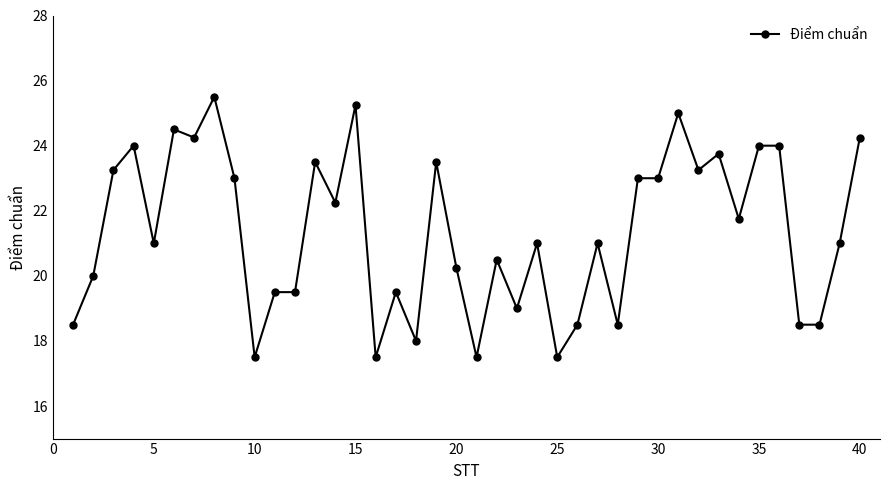

What is the maximum value shown in the chart?

25.5